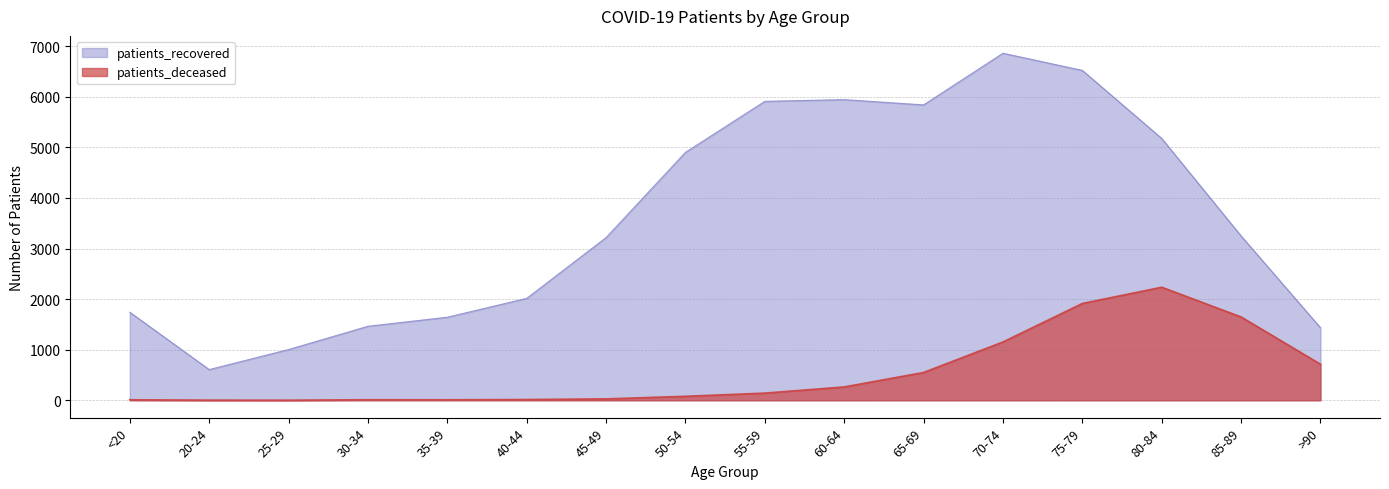

What is the label of the 16th point from the left?

>90